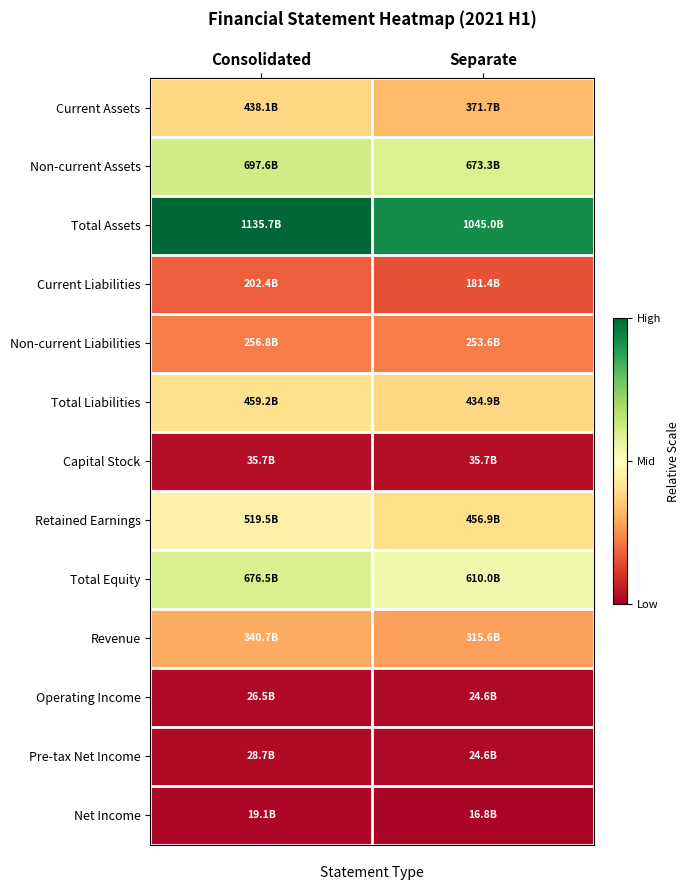

At Separate, list the series in order from largest to smallest.

Total Assets, Non-current Assets, Total Equity, Retained Earnings, Total Liabilities, Current Assets, Revenue, Non-current Liabilities, Current Liabilities, Capital Stock, Pre-tax Net Income, Operating Income, Net Income